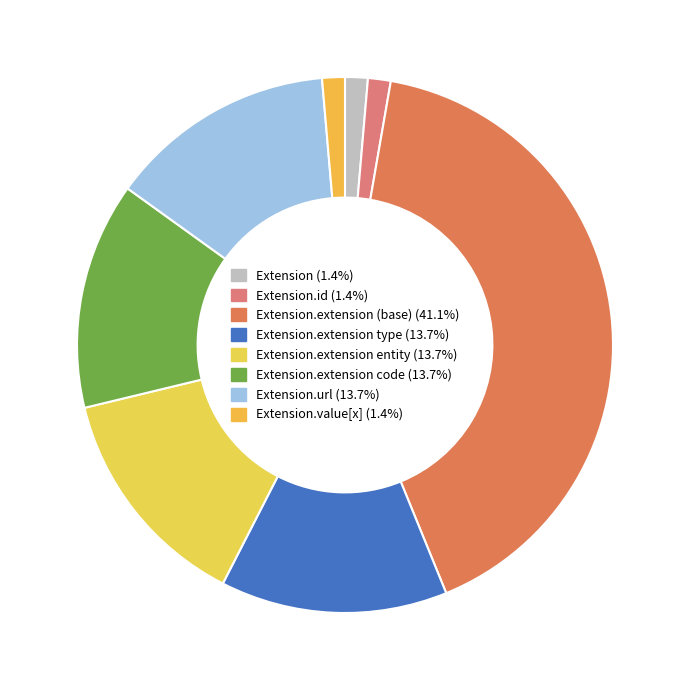

Which slice is the smallest?

Extension